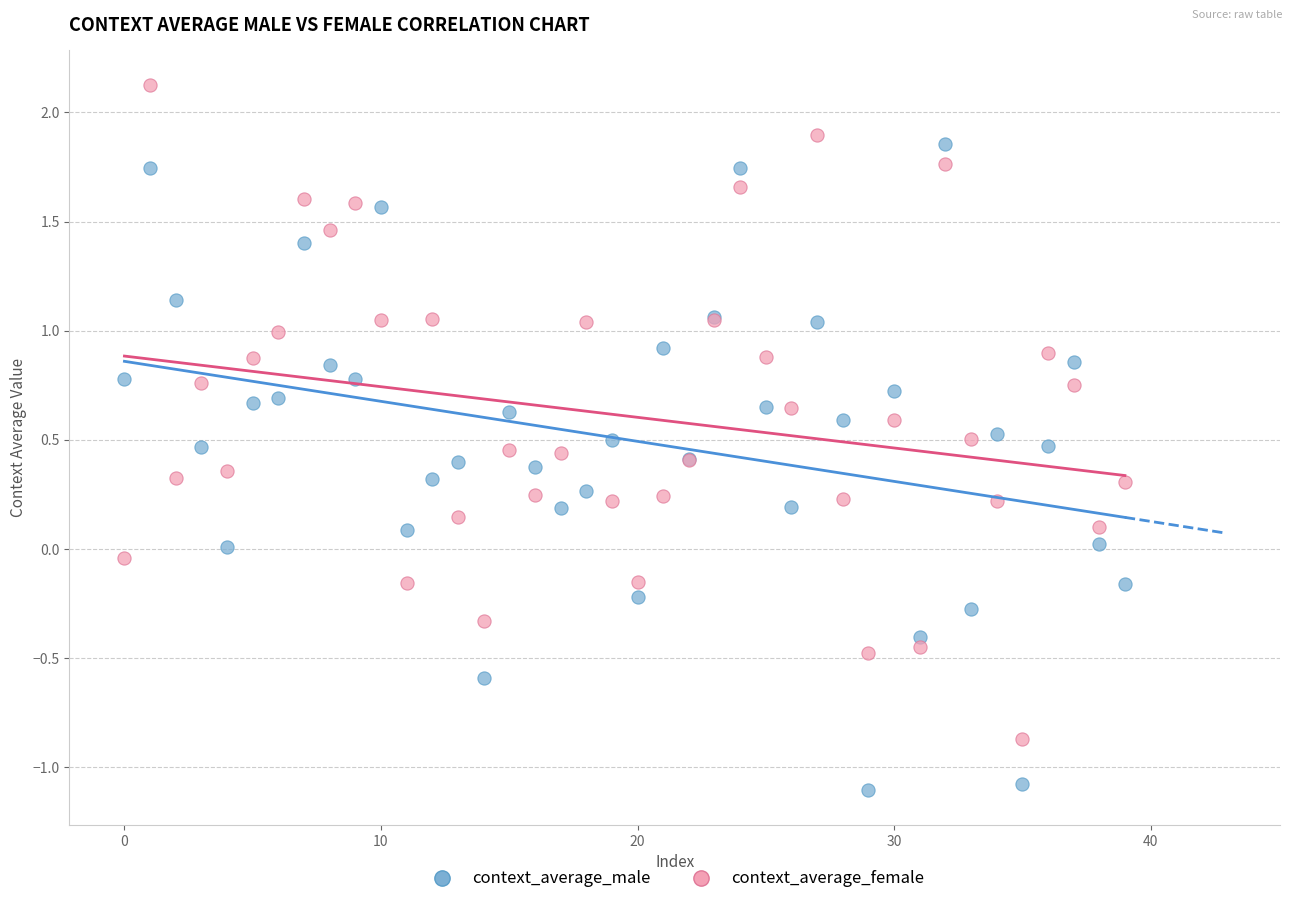

Which series reaches the minimum Y coordinate?

context_average_male